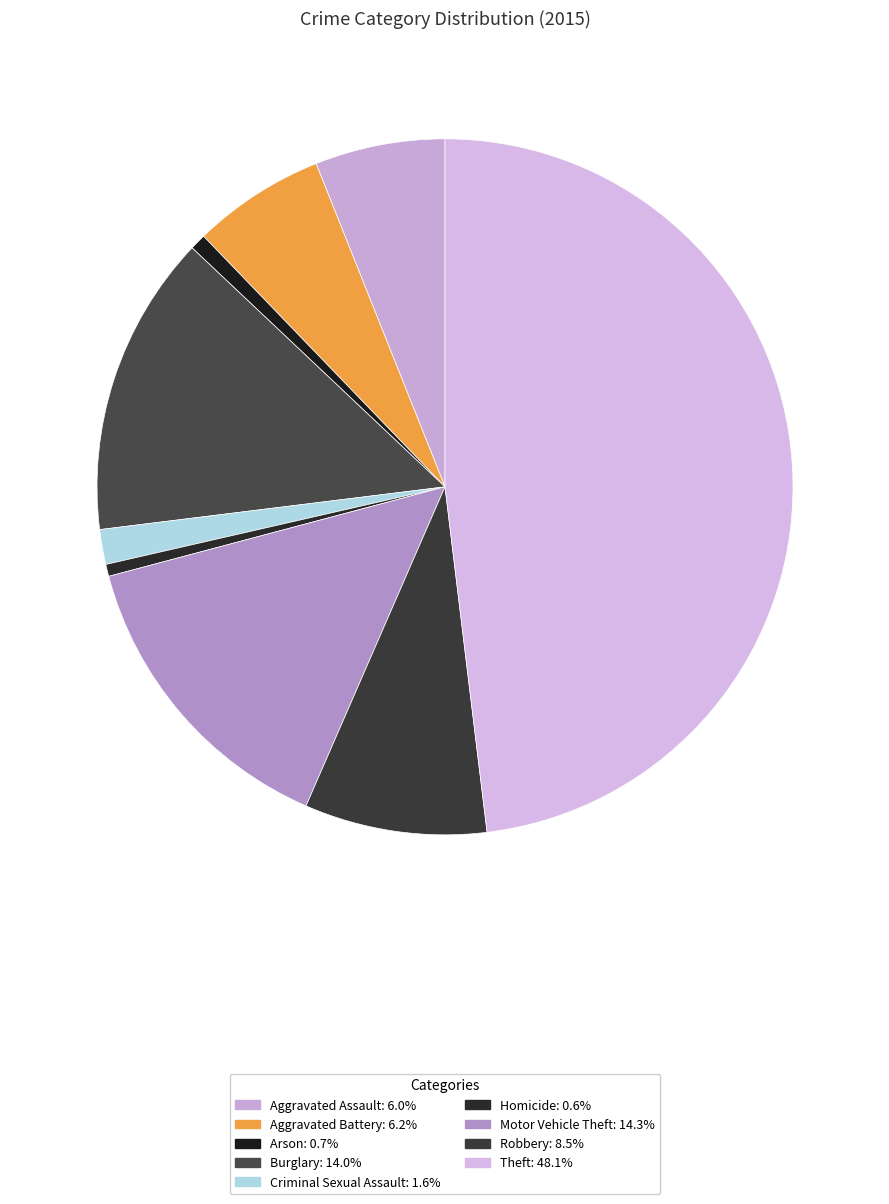

Which has a higher value, Aggravated Battery or Motor Vehicle Theft?

Motor Vehicle Theft